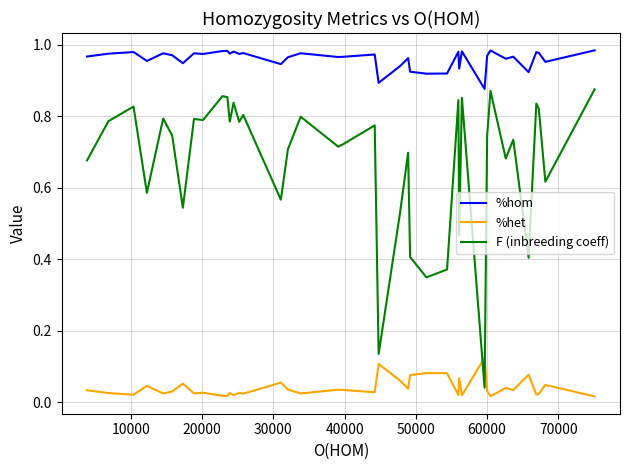

Which series has the widest spread of values?

F (inbreeding coeff)